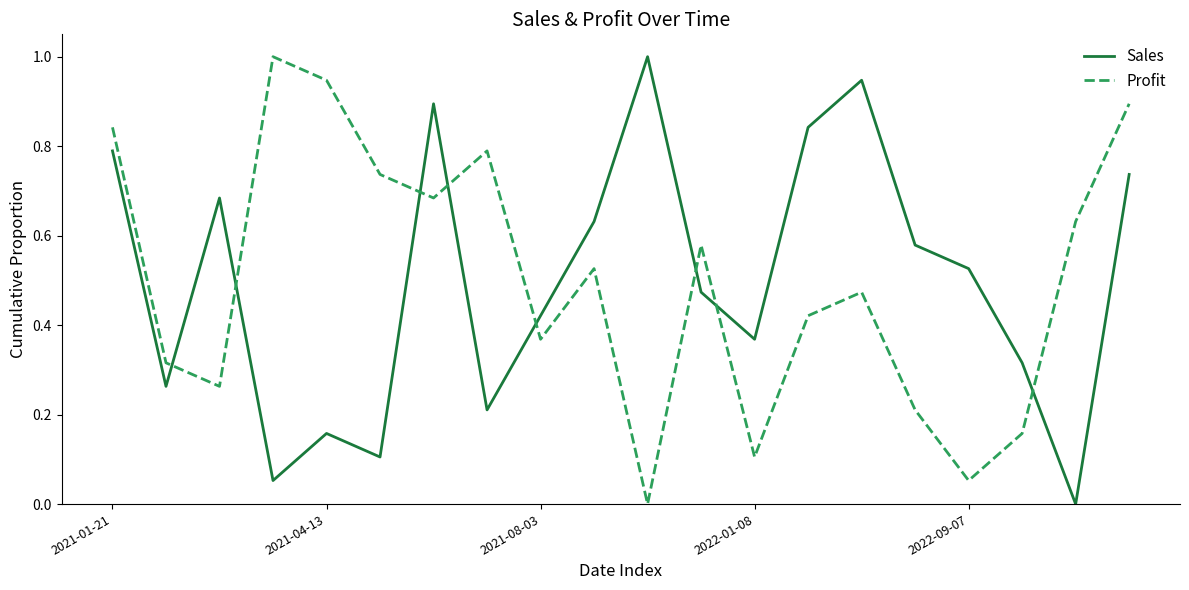

What are all the series names shown in the legend?

Sales, Profit